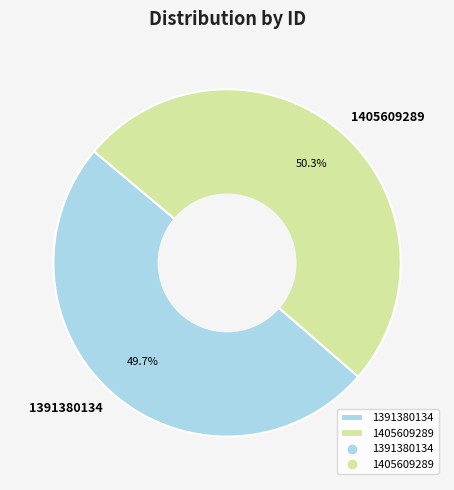

Which category has the smallest portion of the pie?

1391380134